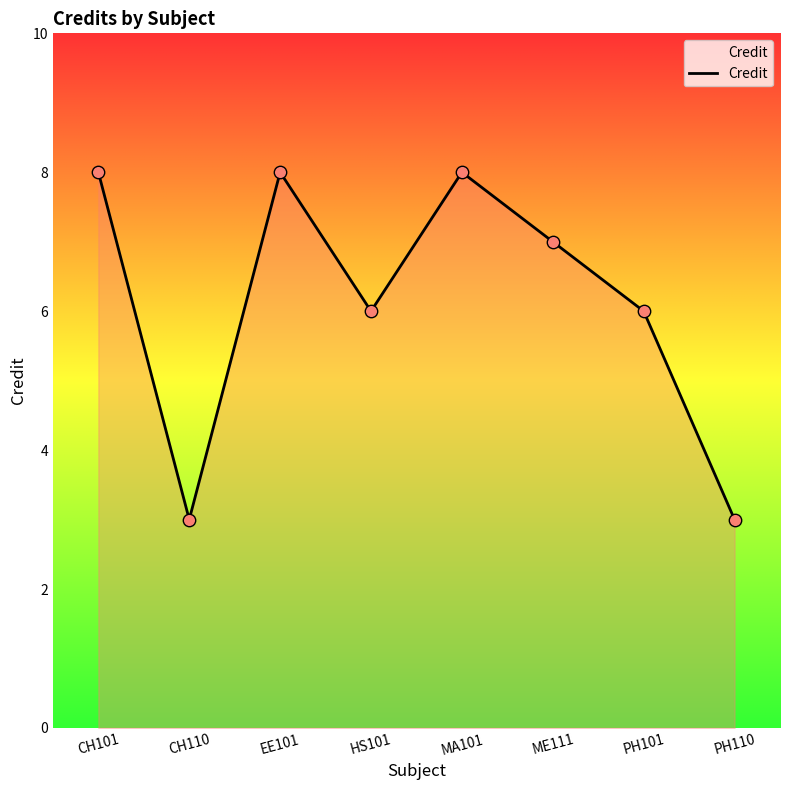

What is the ratio of the value at HS101 to the value at PH101?

1.0